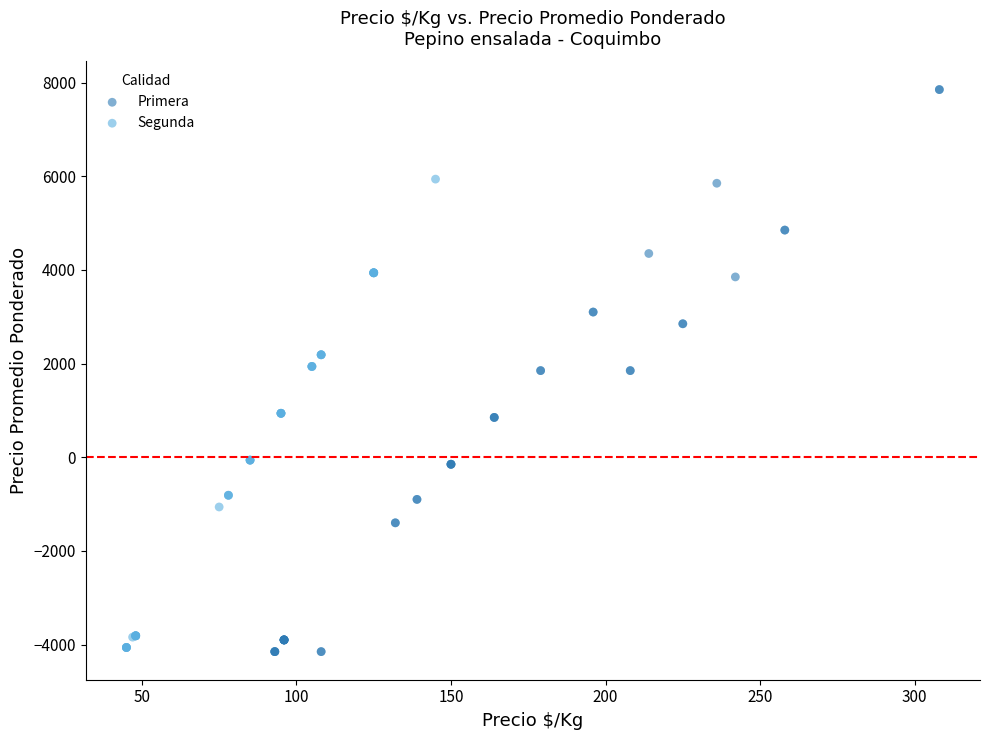

What are all the series names shown in the legend?

Primera, Segunda